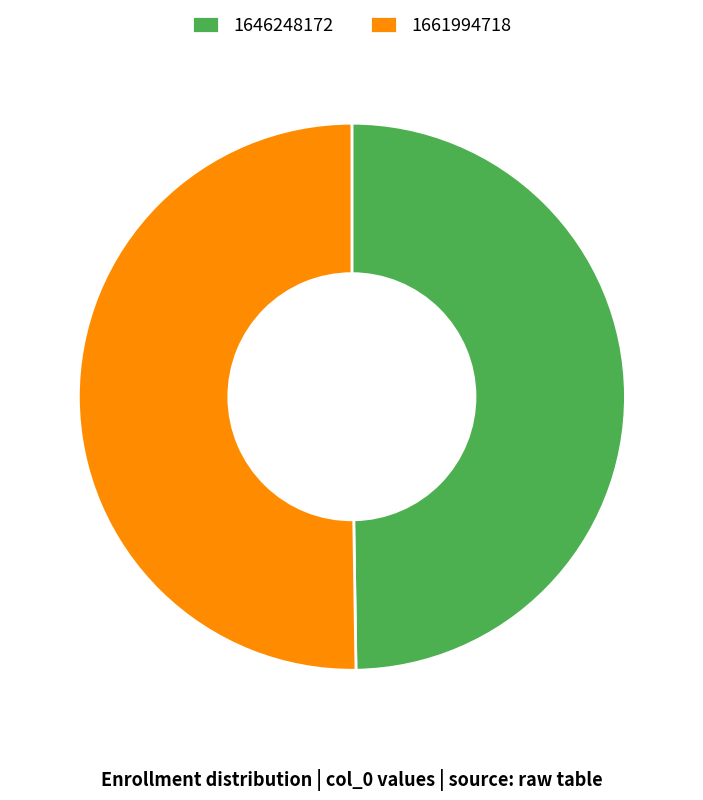

What is the ratio of the value at 1646248172 to the value at 1661994718?

1.0